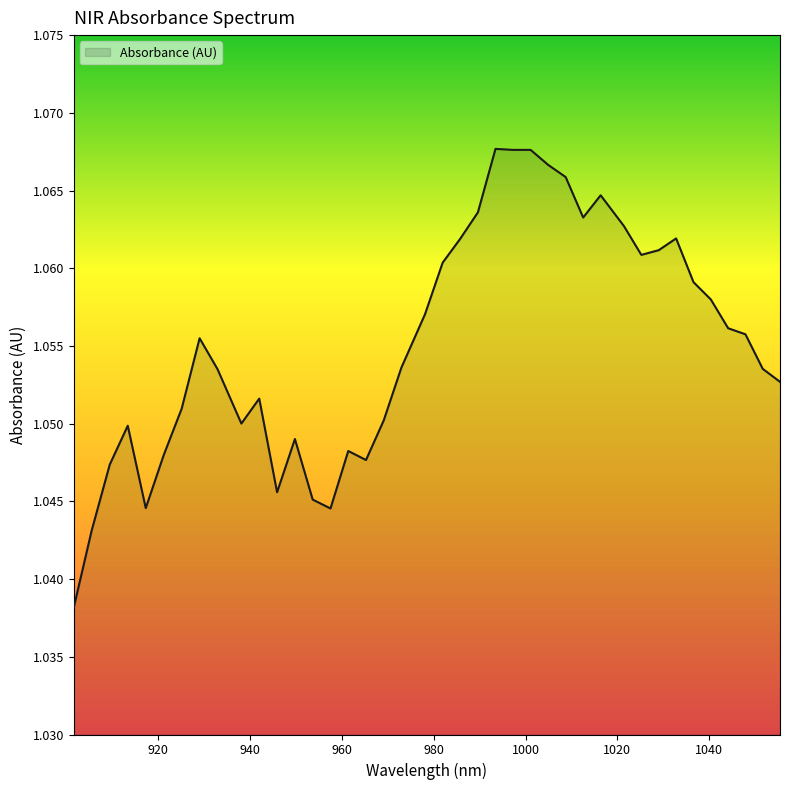

Is this an area chart (filled region under the line)?

Yes